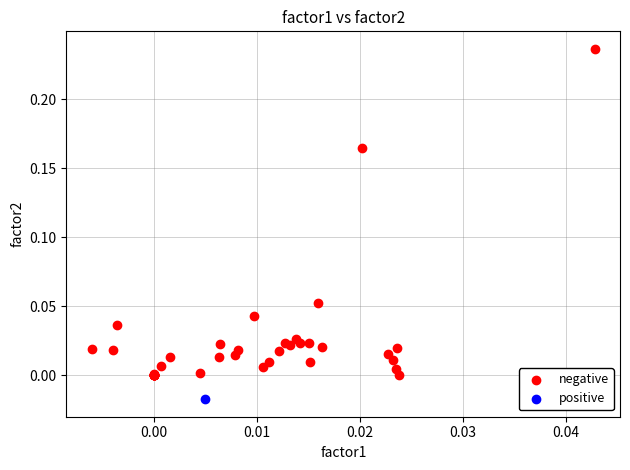

What are all the series names shown in the legend?

negative, positive